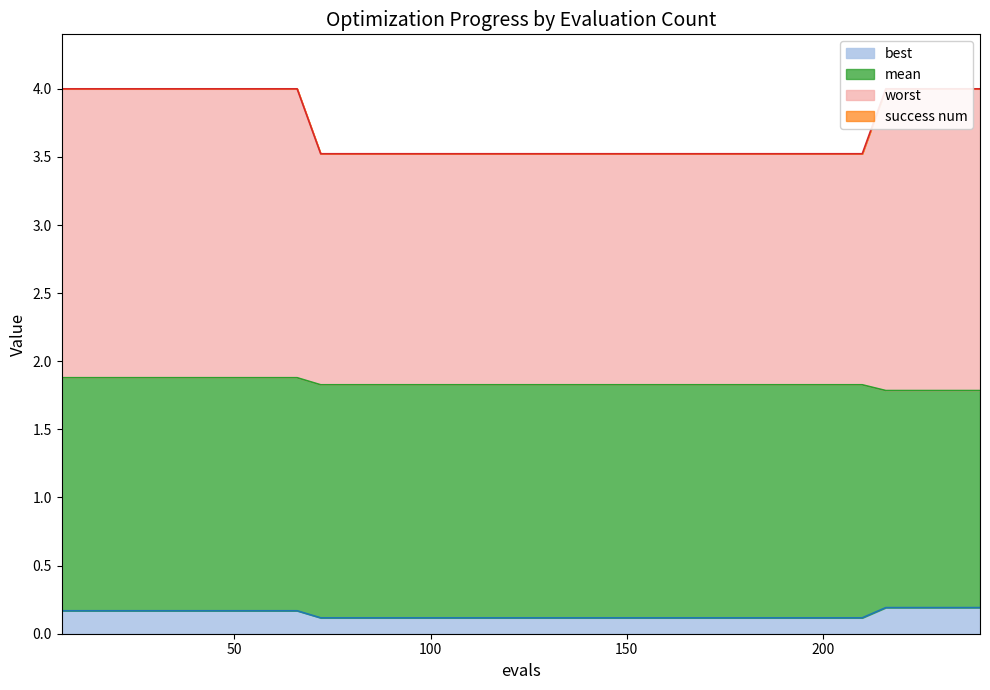

True or false: worst and best intersect in this chart.

False